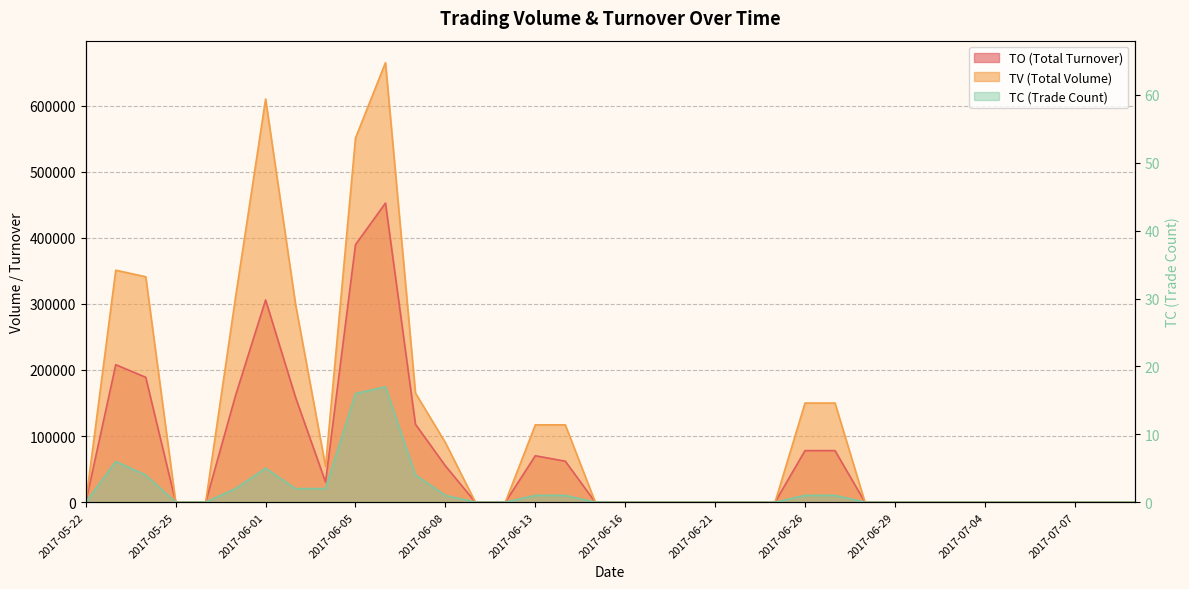

Which label corresponds to the largest value in the chart?

2017-06-06